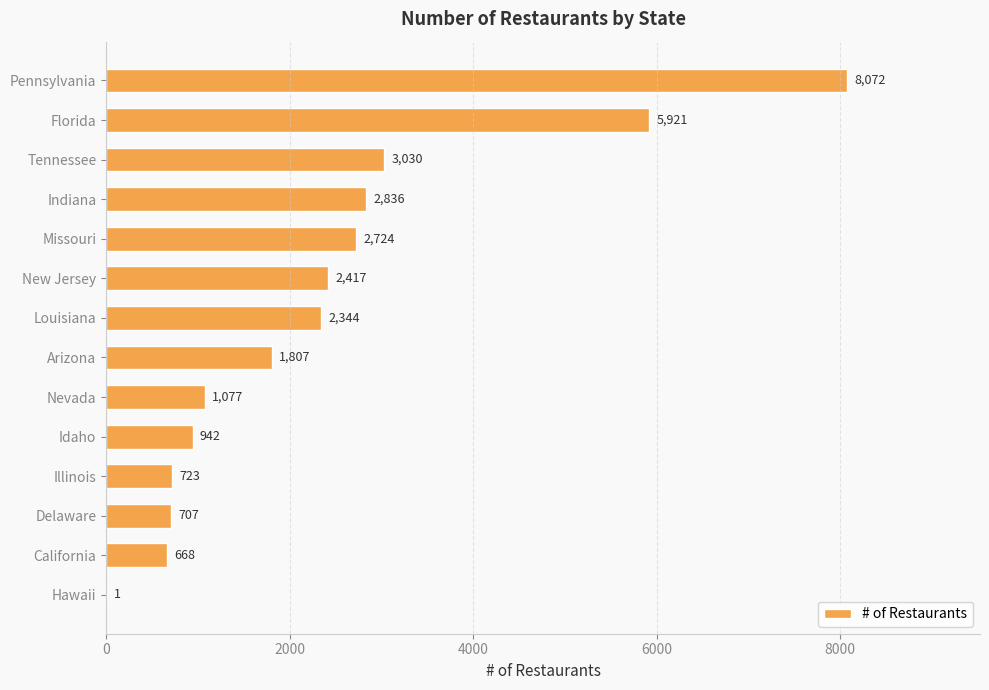

What is the change in value from Louisiana to Pennsylvania?

+5728